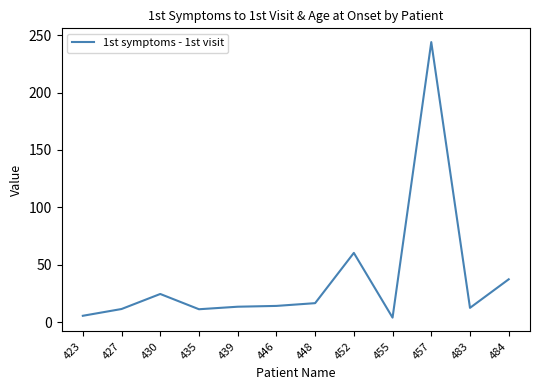

True or false: the data shows 15.4 at 430.

False